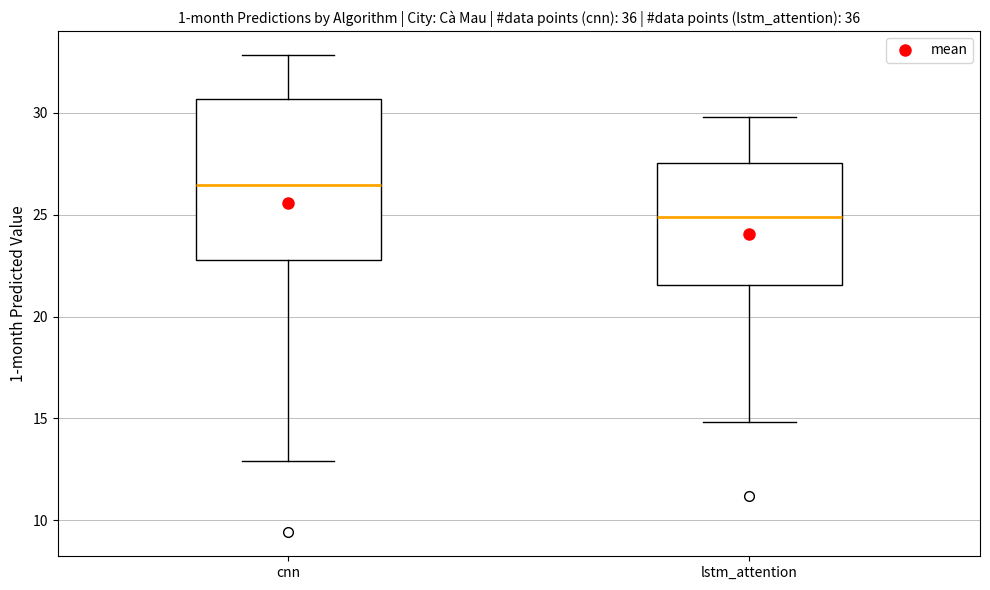

Reading left to right, read every box against the y-axis: the position of its median line, the range the box covers, and the ends of its whiskers. The values are not printed on the chart, so give them approximately, as read against the axis.

cnn: median 26.5, box 23.0 to 30.5, whiskers 13.0 to 33.0
lstm_attention: median 25.0, box 21.5 to 27.5, whiskers 15.0 to 30.0